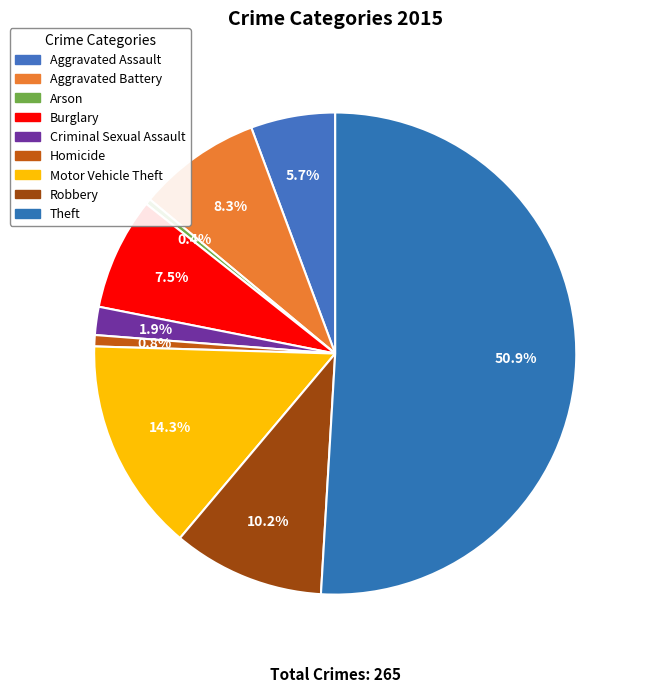

Is it true that Aggravated Battery is 8% of the pie?

True